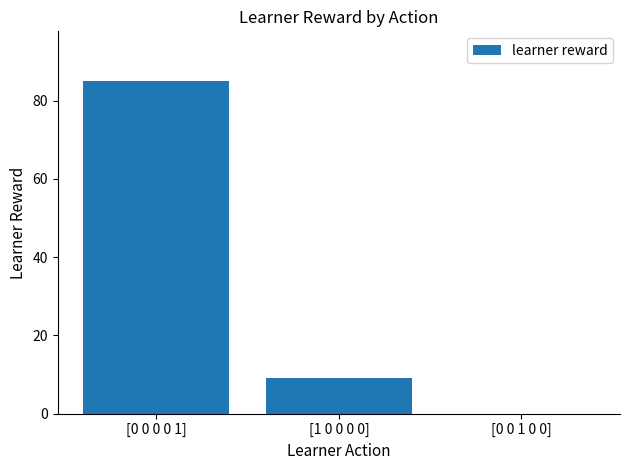

Which category has the highest value across all series?

[0 0 0 0 1]